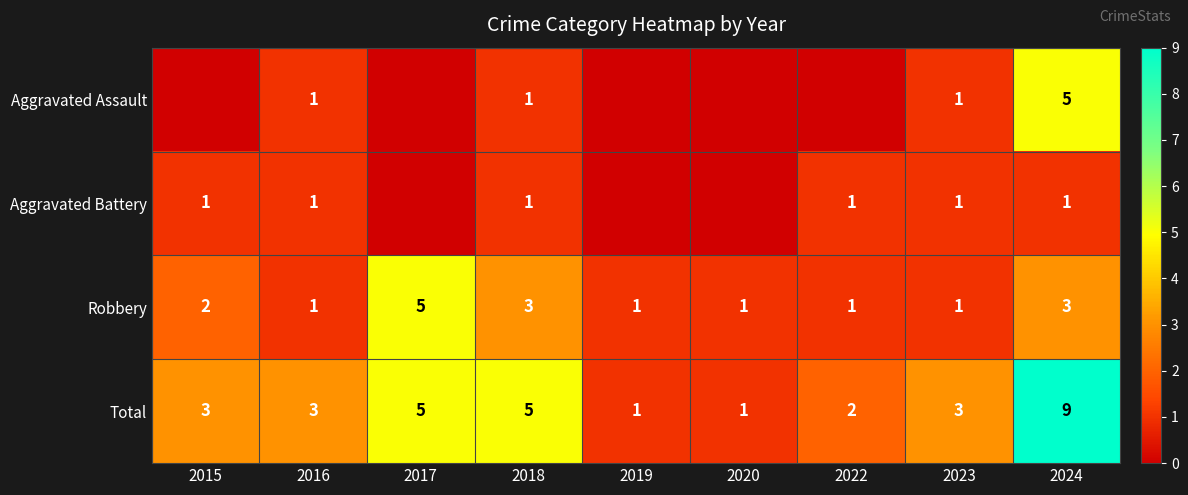

True or false: Aggravated Battery has a value of 1 at 2018.

True